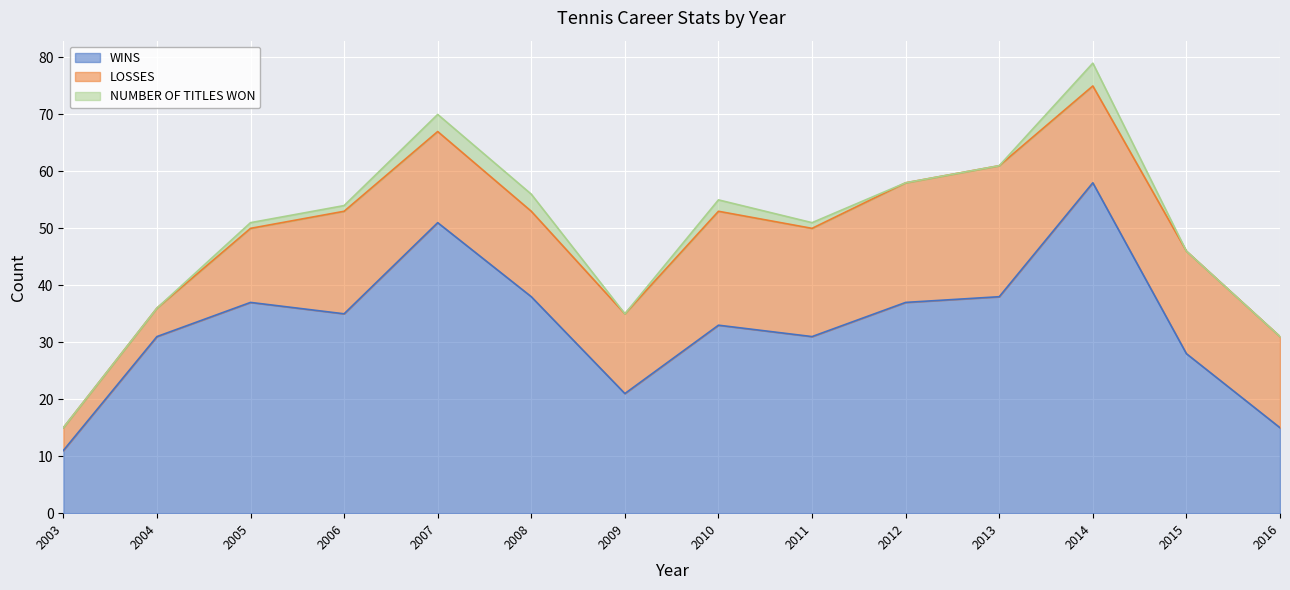

True or false: LOSSES has a value of 23 at 2013.

True